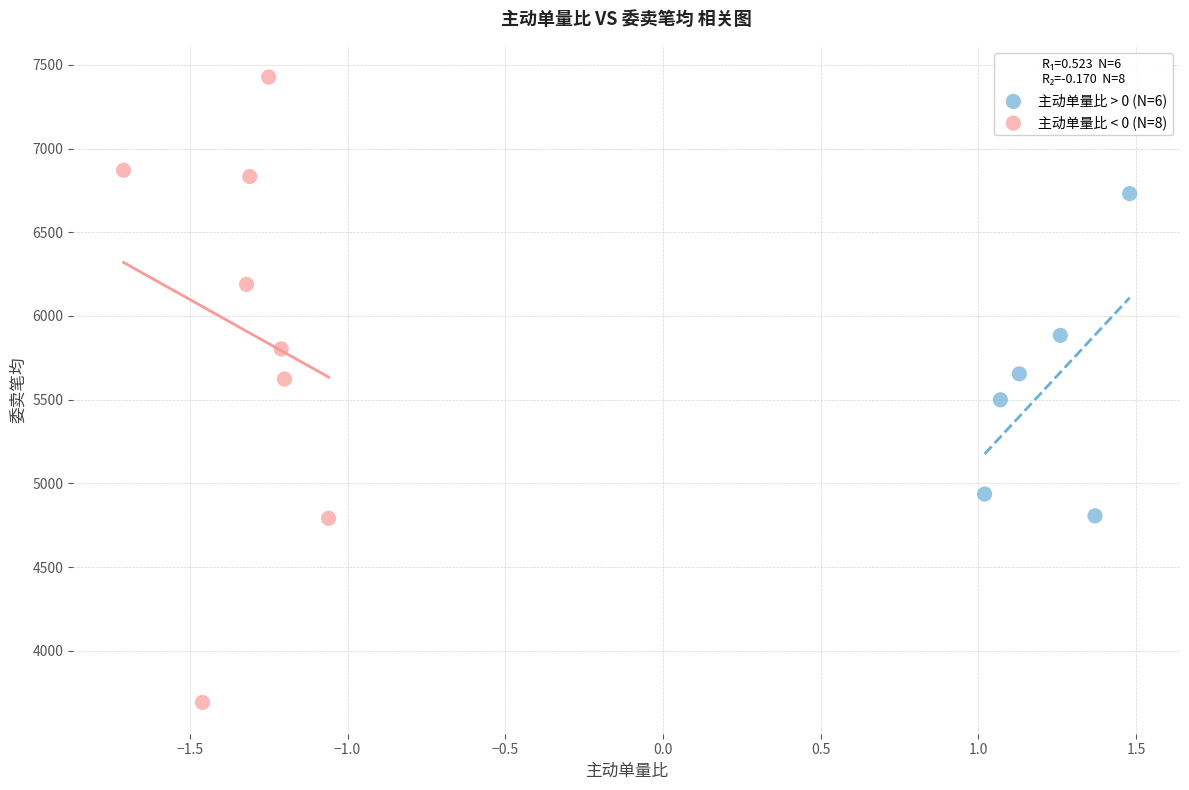

Which series contains the lowest Y value?

主动单量比 < 0 (N=8)